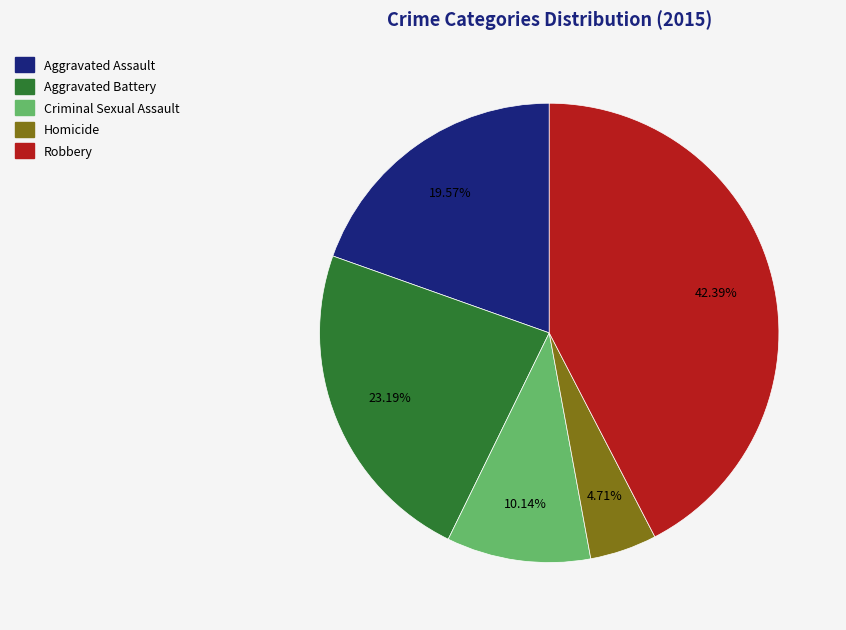

To the nearest percent, what is the average slice percentage?

20%